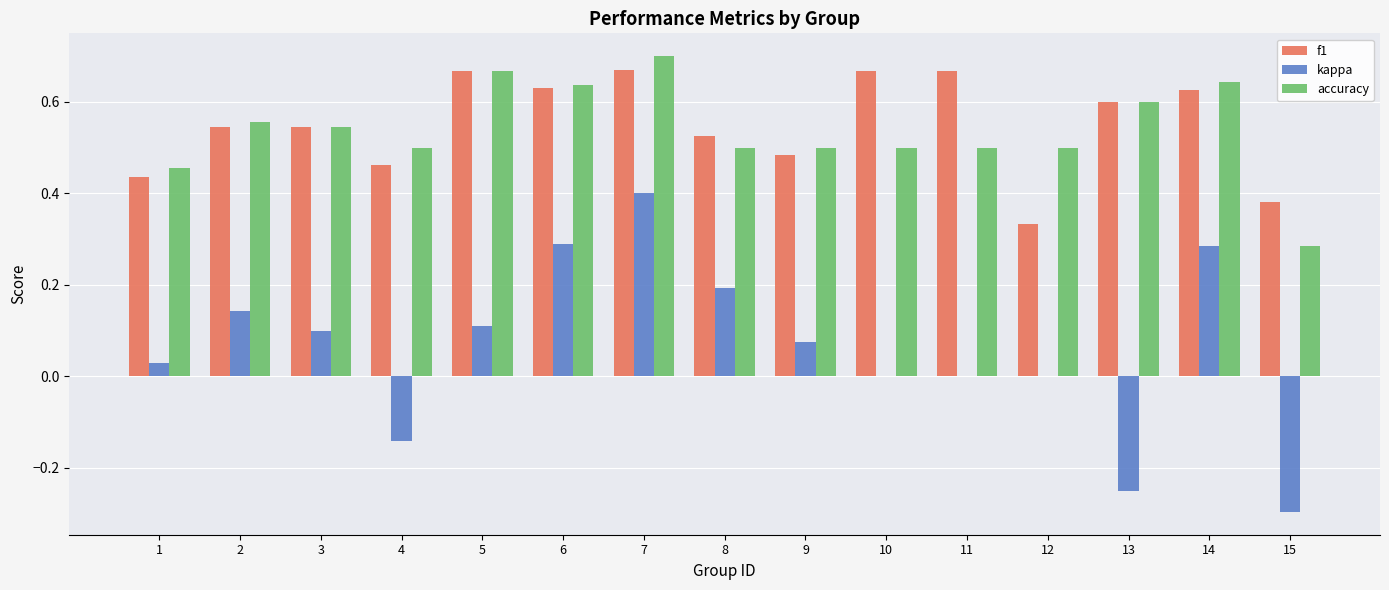

Where does the kappa series first go above 0?

1